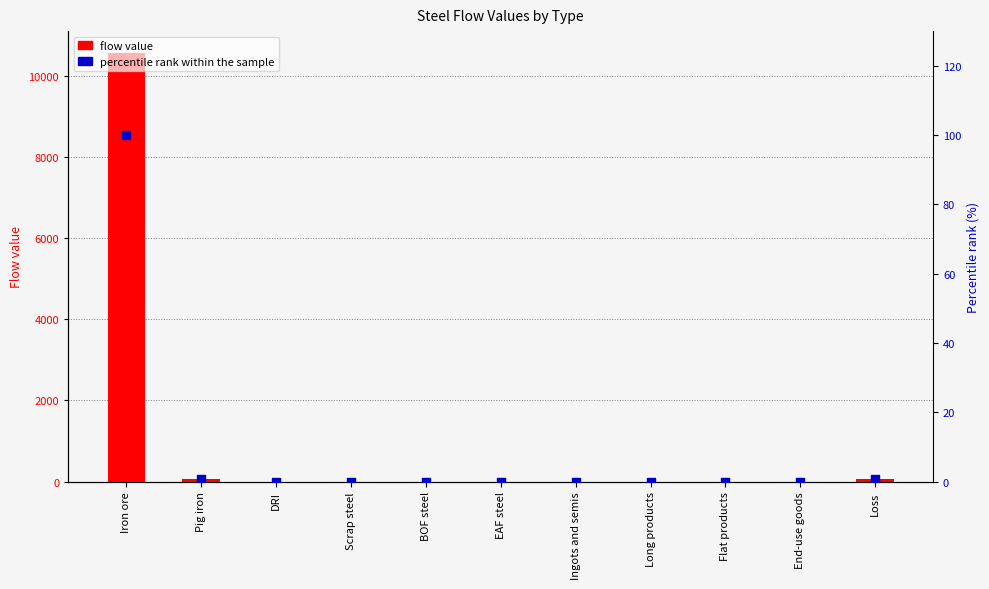

At how many categories does at least one series exceed 9560?

1